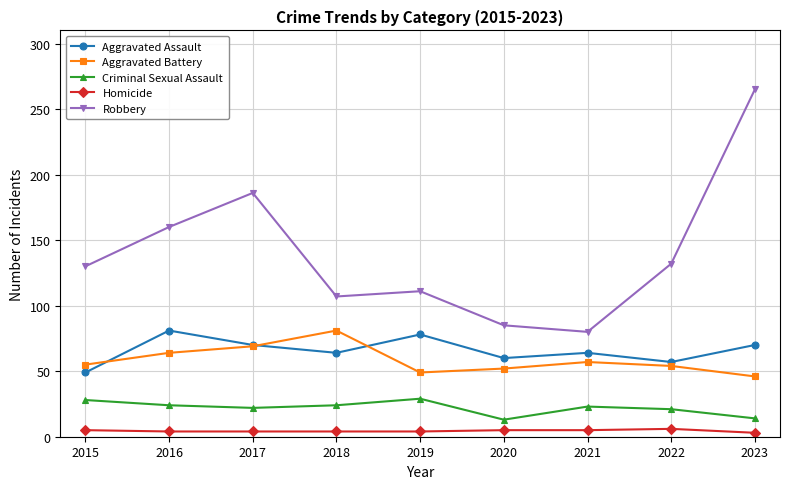

Which series has the largest range (max minus min)?

Robbery